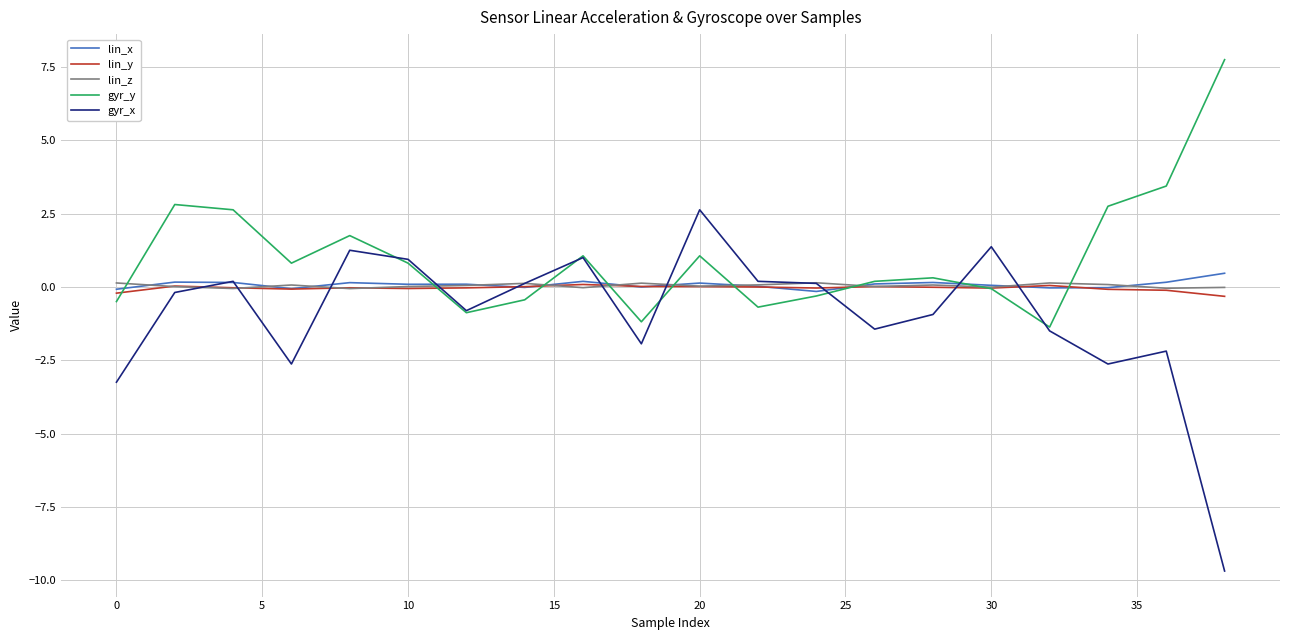

Which series has the largest total across all categories?

gyr_y